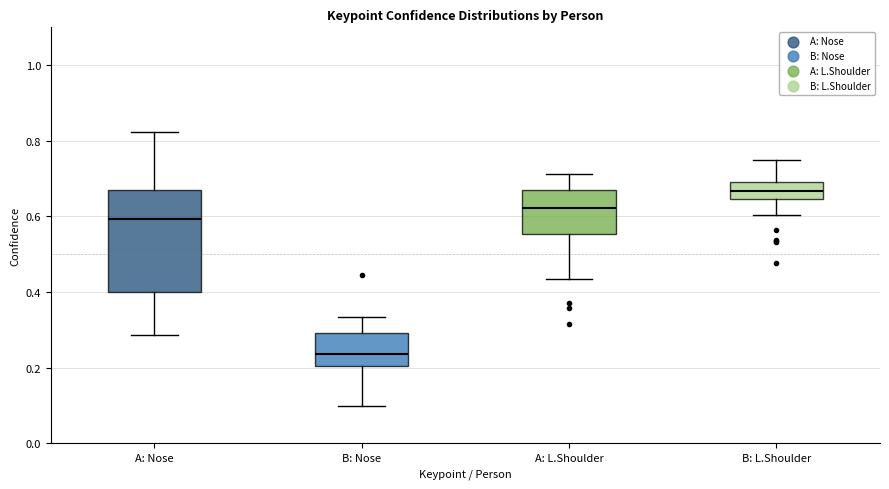

Reading left to right, read every box against the y-axis: the position of its median line, the range the box covers, and the ends of its whiskers. The values are not printed on the chart, so give them approximately, as read against the axis.

A: Nose: median 0.60, box 0.40 to 0.68, whiskers 0.28 to 0.82
B: Nose: median 0.24, box 0.20 to 0.30, whiskers 0.10 to 0.34
A: L.Shoulder: median 0.62, box 0.56 to 0.66, whiskers 0.44 to 0.72
B: L.Shoulder: median 0.66, box 0.64 to 0.68, whiskers 0.60 to 0.74